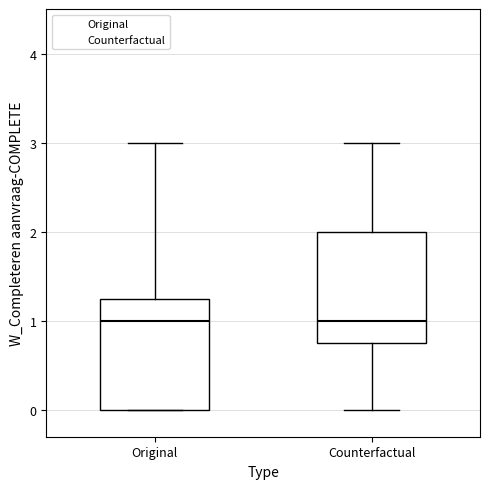

Reading left to right, transcribe this box plot: for each box, give where its median line is, the range the box spans, and where its two whiskers end, as read against the y-axis. The values are not printed on the chart, so give them approximately, as read against the axis.

Original: median 1.0, box 0.0 to 1.3, whiskers 0.0 to 3.0
Counterfactual: median 1.0, box 0.8 to 2.0, whiskers 0.0 to 3.0